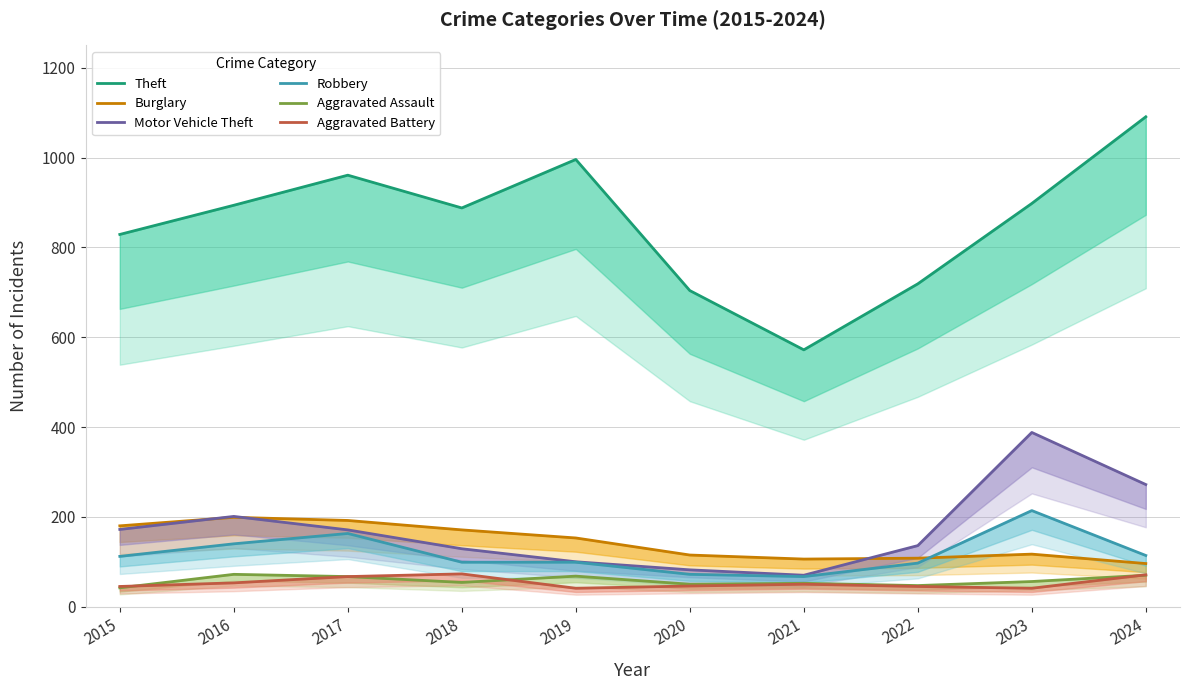

What is the approximate value of Robbery at 2020, to the nearest 10?

70